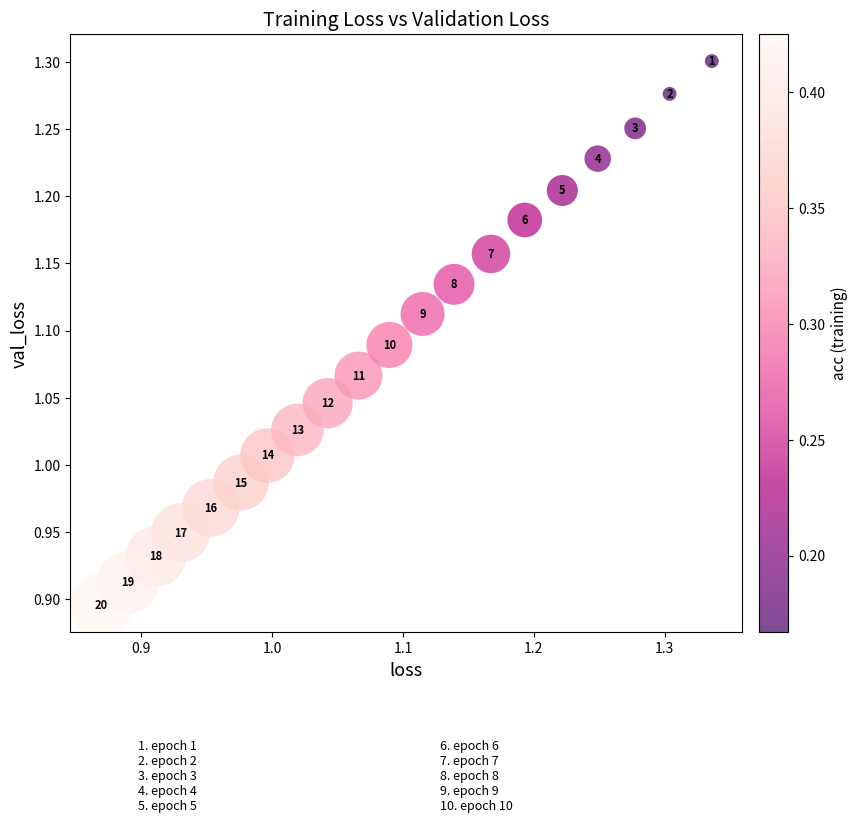

What is the range of X values (max minus min)?

0.5